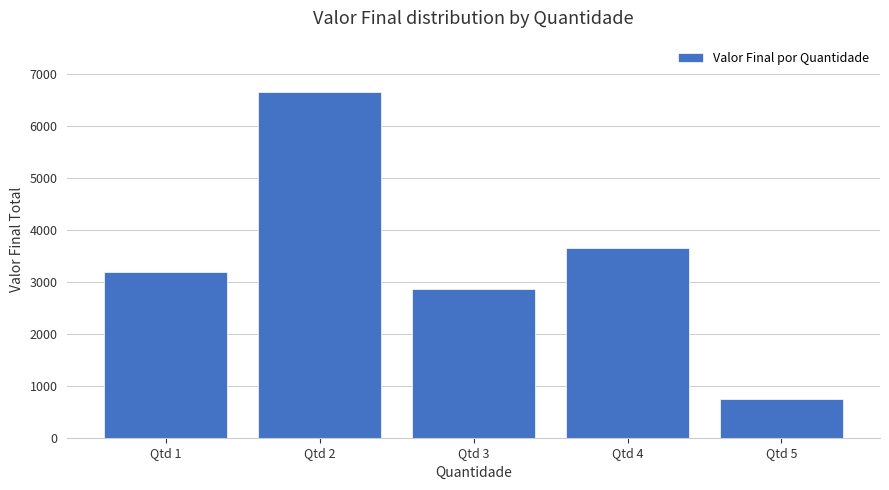

What is the ratio of the value at Qtd 4 to the value at Qtd 2?

0.6